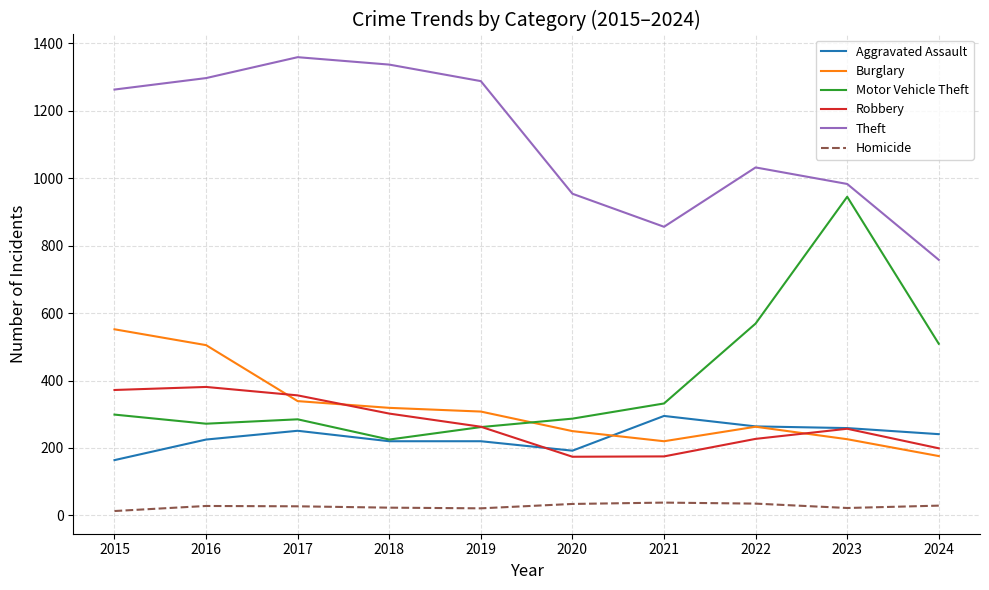

What is the maximum value shown in the chart?

1359